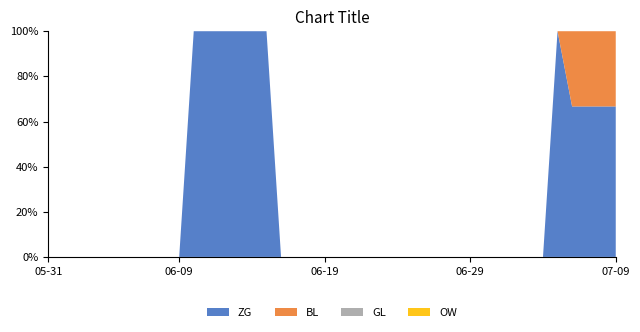

Reading left to right, what are all the values shown in this chart?

ZG: 2020-05-31=0	2020-06-01=0	2020-06-02=0	2020-06-03=0	2020-06-04=0	2020-06-05=0	2020-06-06=0	2020-06-07=0	2020-06-08=0	2020-06-09=0	2020-06-10=1	2020-06-11=1	2020-06-12=1	2020-06-13=1	2020-06-14=1	2020-06-15=1	2020-06-16=0	2020-06-17=0	2020-06-18=0	2020-06-19=0	2020-06-20=0	2020-06-21=0	2020-06-22=0	2020-06-23=0	2020-06-24=0	2020-06-25=0	2020-06-26=0	2020-06-27=0	2020-06-28=0	2020-06-29=0	2020-06-30=0	2020-07-01=0	2020-07-02=0	2020-07-03=0	2020-07-04=0	2020-07-05=1	2020-07-06=2	2020-07-07=2	2020-07-08=2	2020-07-09=2
BL: 2020-05-31=0	2020-06-01=0	2020-06-02=0	2020-06-03=0	2020-06-04=0	2020-06-05=0	2020-06-06=0	2020-06-07=0	2020-06-08=0	2020-06-09=0	2020-06-10=0	2020-06-11=0	2020-06-12=0	2020-06-13=0	2020-06-14=0	2020-06-15=0	2020-06-16=0	2020-06-17=0	2020-06-18=0	2020-06-19=0	2020-06-20=0	2020-06-21=0	2020-06-22=0	2020-06-23=0	2020-06-24=0	2020-06-25=0	2020-06-26=0	2020-06-27=0	2020-06-28=0	2020-06-29=0	2020-06-30=0	2020-07-01=0	2020-07-02=0	2020-07-03=0	2020-07-04=0	2020-07-05=0	2020-07-06=1	2020-07-07=1	2020-07-08=1	2020-07-09=1
GL: 2020-05-31=0	2020-06-01=0	2020-06-02=0	2020-06-03=0	2020-06-04=0	2020-06-05=0	2020-06-06=0	2020-06-07=0	2020-06-08=0	2020-06-09=0	2020-06-10=0	2020-06-11=0	2020-06-12=0	2020-06-13=0	2020-06-14=0	2020-06-15=0	2020-06-16=0	2020-06-17=0	2020-06-18=0	2020-06-19=0	2020-06-20=0	2020-06-21=0	2020-06-22=0	2020-06-23=0	2020-06-24=0	2020-06-25=0	2020-06-26=0	2020-06-27=0	2020-06-28=0	2020-06-29=0	2020-06-30=0	2020-07-01=0	2020-07-02=0	2020-07-03=0	2020-07-04=0	2020-07-05=0	2020-07-06=0	2020-07-07=0	2020-07-08=0	2020-07-09=0
OW: 2020-05-31=0	2020-06-01=0	2020-06-02=0	2020-06-03=0	2020-06-04=0	2020-06-05=0	2020-06-06=0	2020-06-07=0	2020-06-08=0	2020-06-09=0	2020-06-10=0	2020-06-11=0	2020-06-12=0	2020-06-13=0	2020-06-14=0	2020-06-15=0	2020-06-16=0	2020-06-17=0	2020-06-18=0	2020-06-19=0	2020-06-20=0	2020-06-21=0	2020-06-22=0	2020-06-23=0	2020-06-24=0	2020-06-25=0	2020-06-26=0	2020-06-27=0	2020-06-28=0	2020-06-29=0	2020-06-30=0	2020-07-01=0	2020-07-02=0	2020-07-03=0	2020-07-04=0	2020-07-05=0	2020-07-06=0	2020-07-07=0	2020-07-08=0	2020-07-09=0